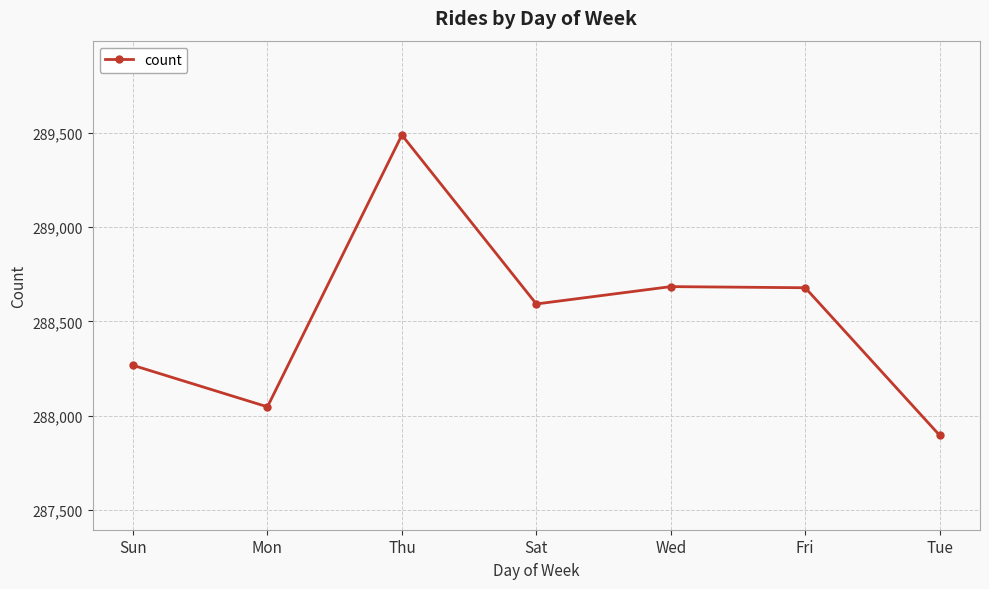

Approximately how many times larger is the value at Sun compared to Mon?

1.0